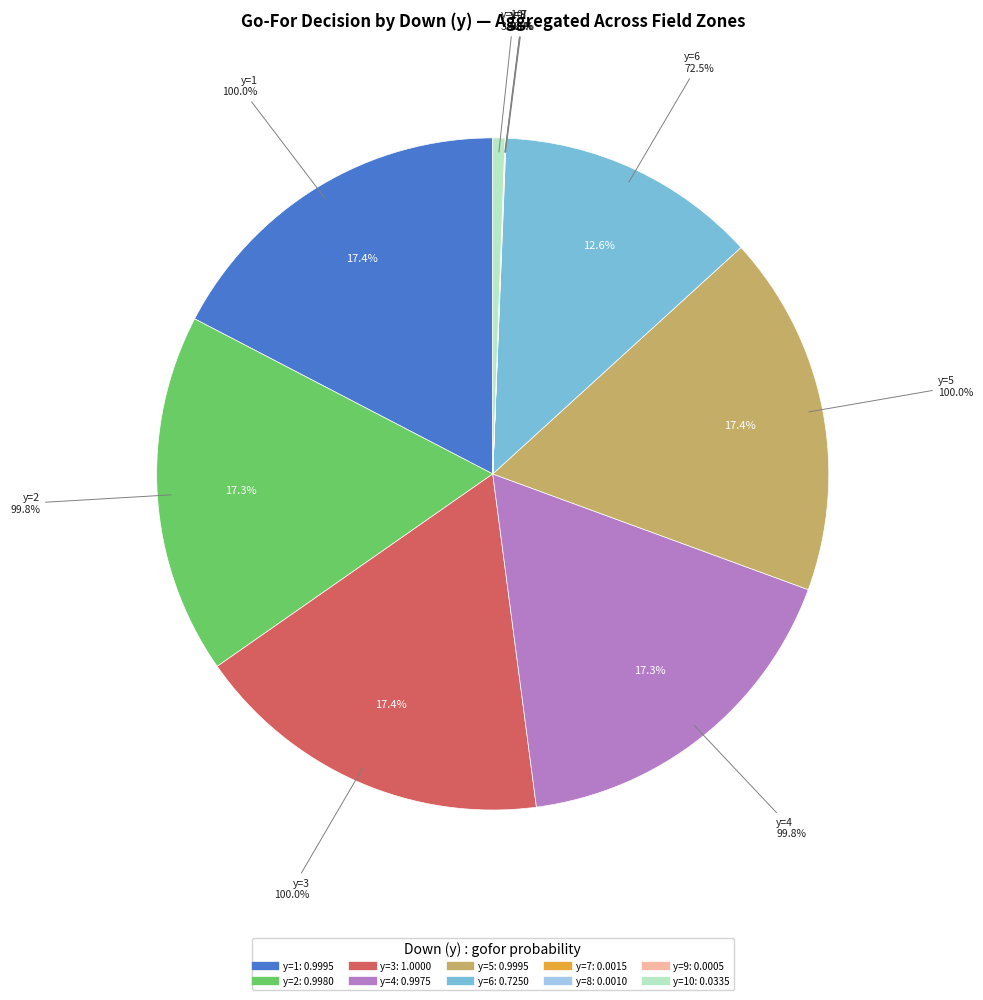

To the nearest percent, what is the average slice percentage?

10%